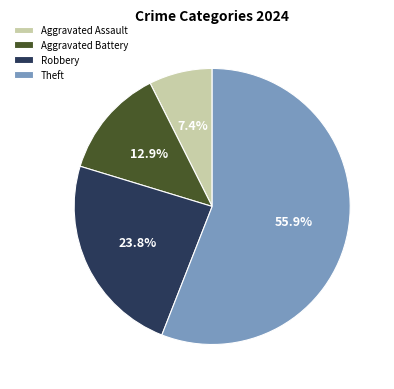

Is the sum of Aggravated Battery and Theft greater than half?

Yes